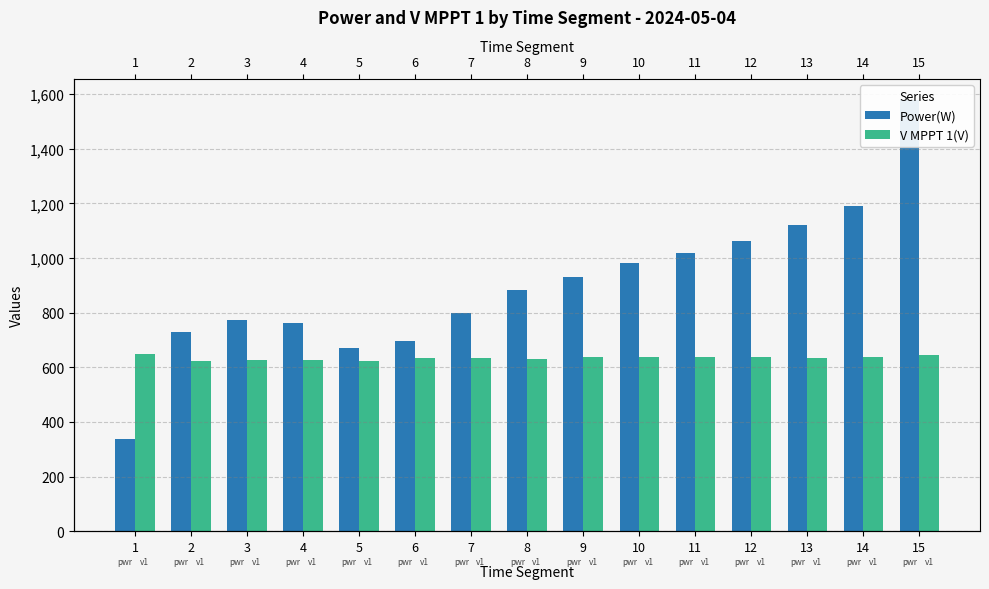

Which category has the highest value in the V MPPT 1(V) series?

1